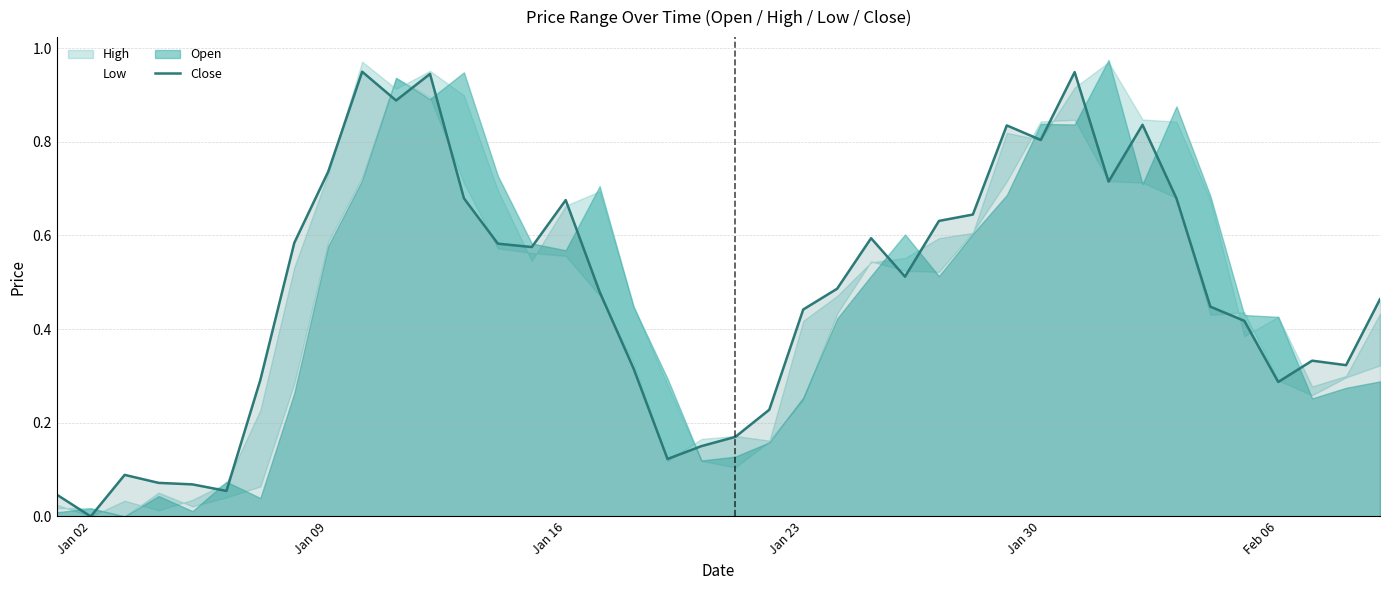

What is the difference between the maximum and minimum values?

0.9